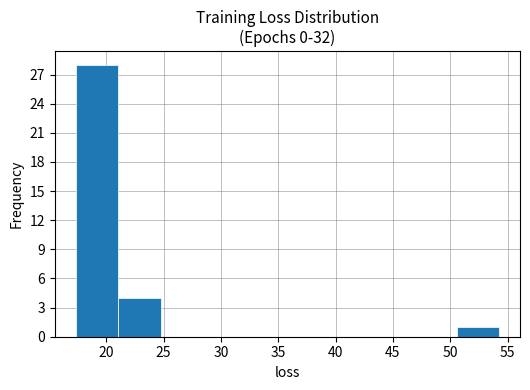

Reading left to right, list every bar in this chart as the range it spans on the x-axis followed by its height. Neither the bar edges nor the heights are printed on the chart, so give them approximately, as read against the axes.

17.5 to 21.0: 28
21.0 to 24.5: 4
24.5 to 28.5: 0
28.5 to 32.0: 0
32.0 to 36.0: 0
36.0 to 39.5: 0
39.5 to 43.0: 0
43.0 to 47.0: 0
47.0 to 50.5: 0
50.5 to 54.0: 1